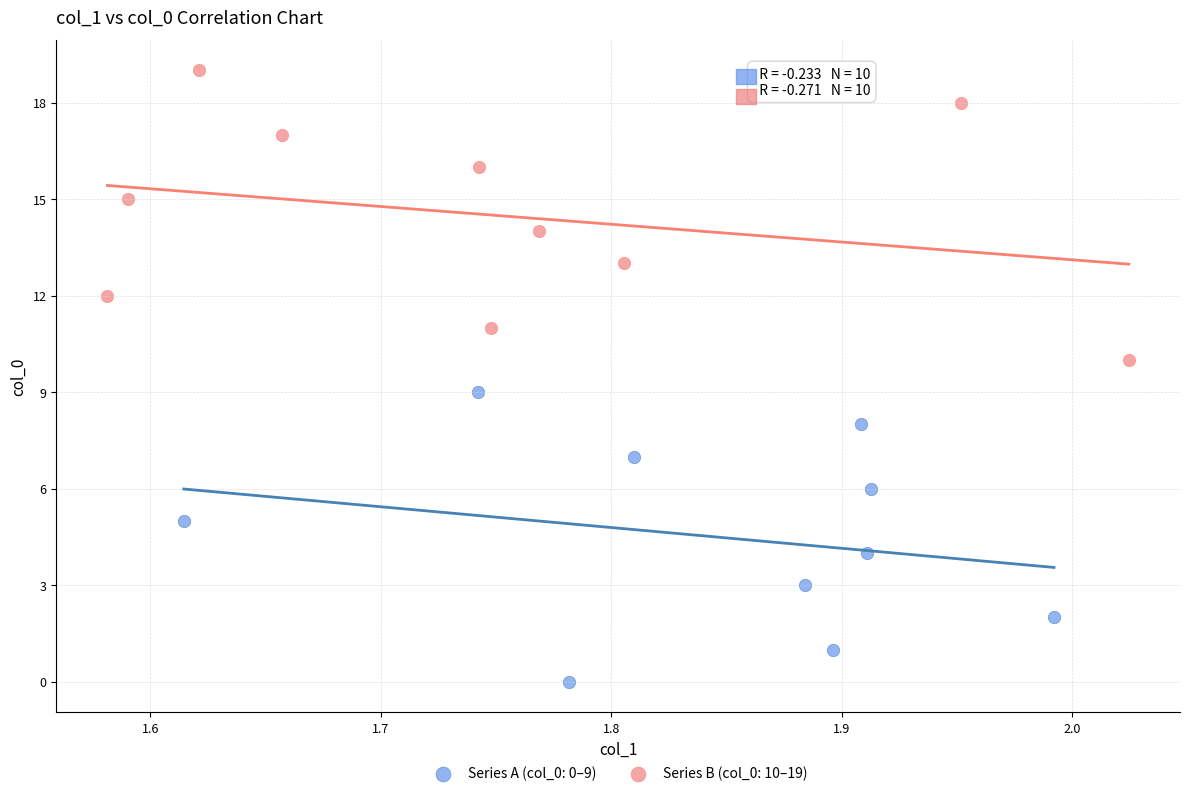

Which series reaches the minimum Y coordinate?

Series A (col_0: 0–9)